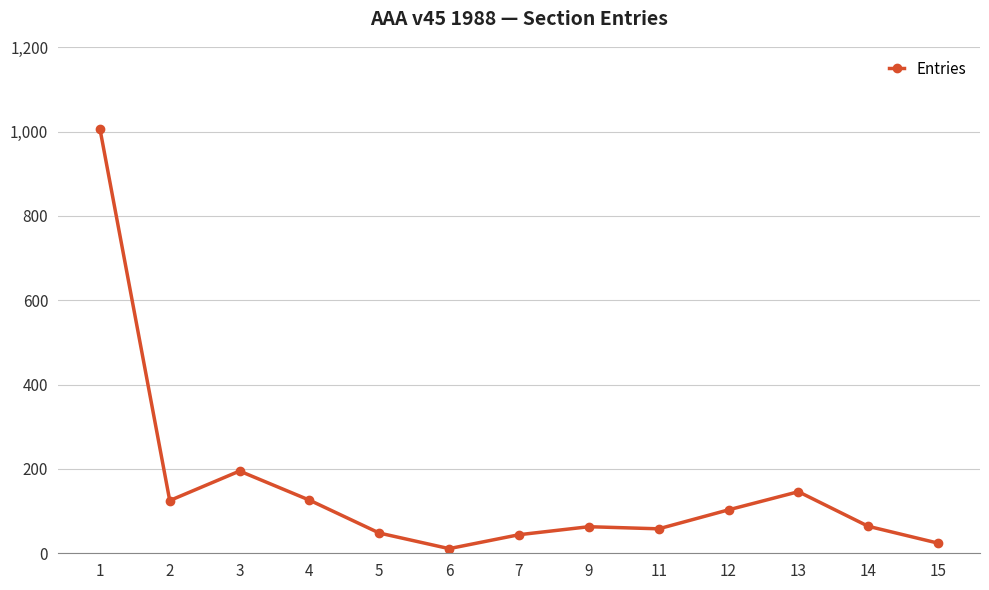

What is the change in value from 3 to 15?

-171